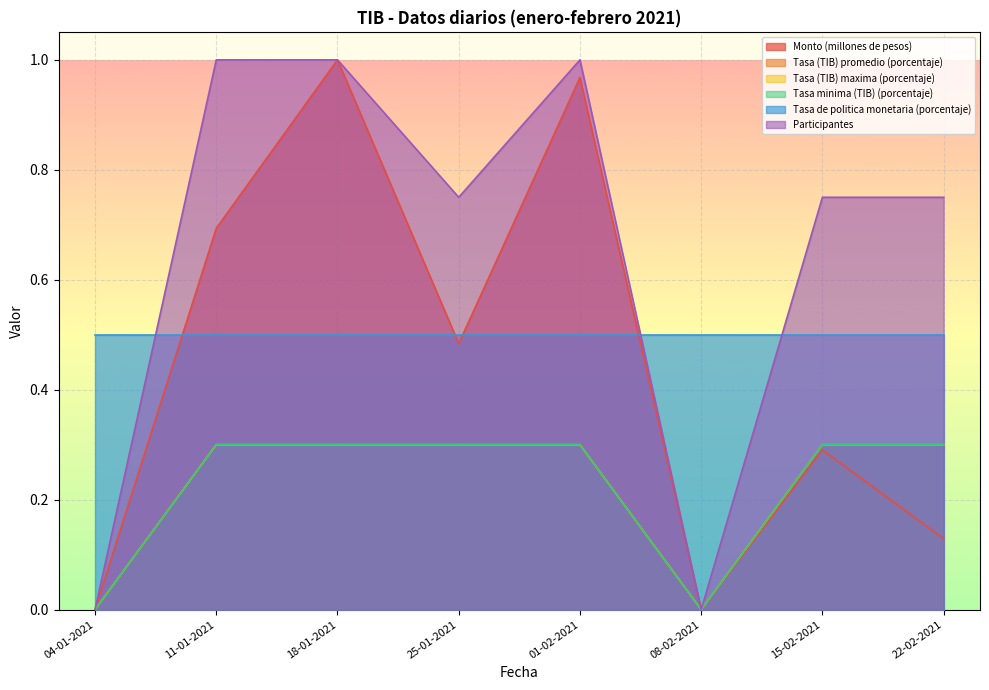

True or false: Monto (millones de pesos) and Tasa (TIB) maxima (porcentaje) cross at least once.

False